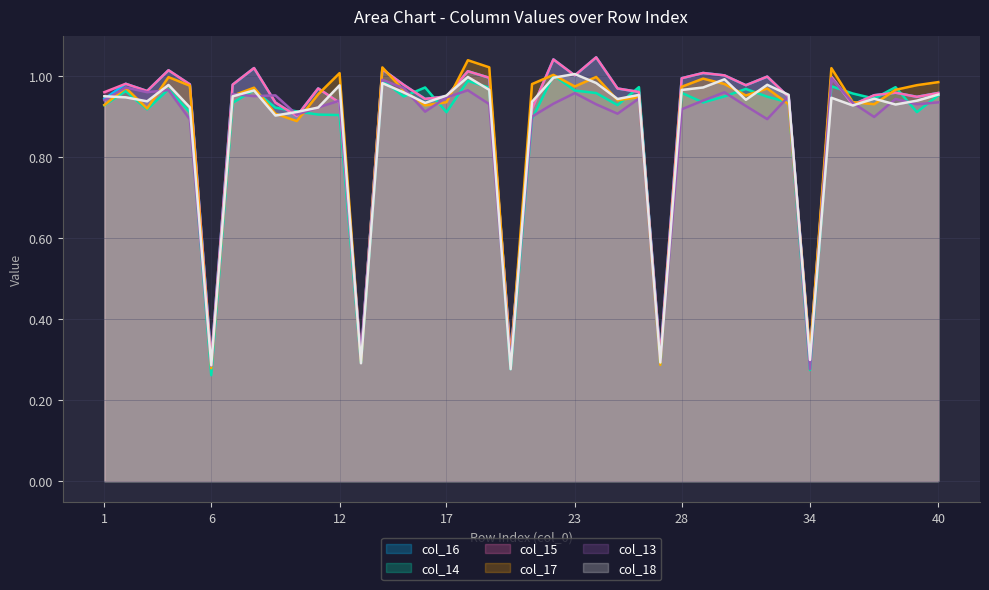

Where is col_15 nearest to the value 0?

6